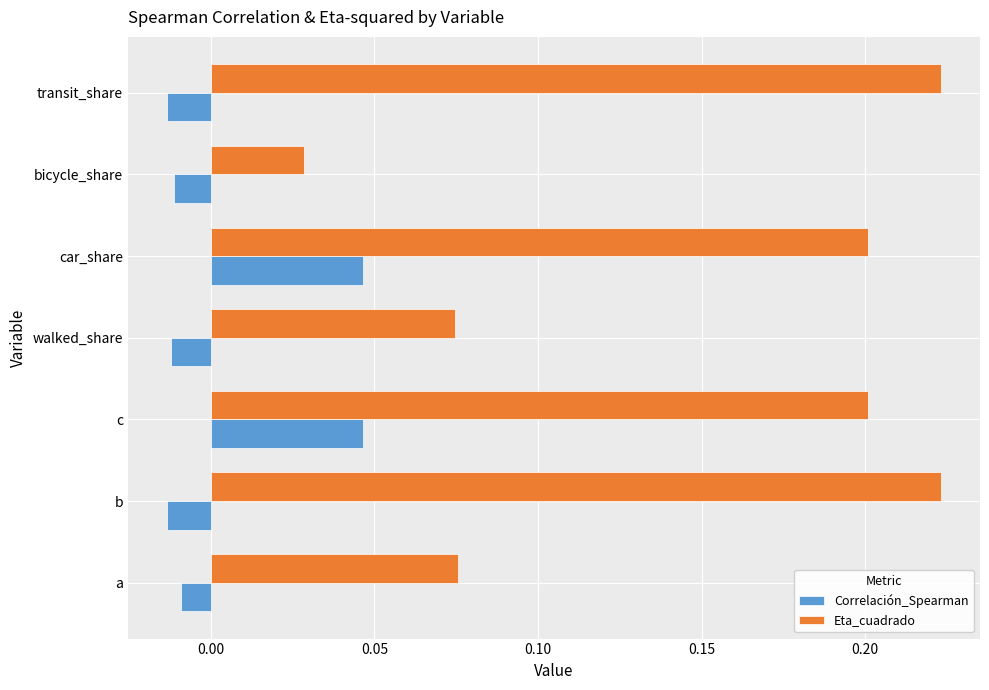

Which category has the lowest value in the Eta_cuadrado series?

bicycle_share